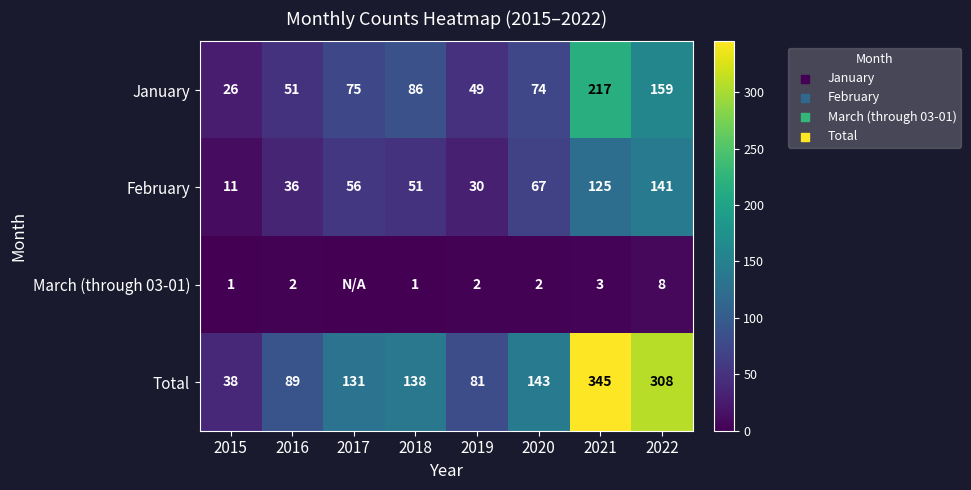

Which has a higher value, 2015 or 2022?

2022